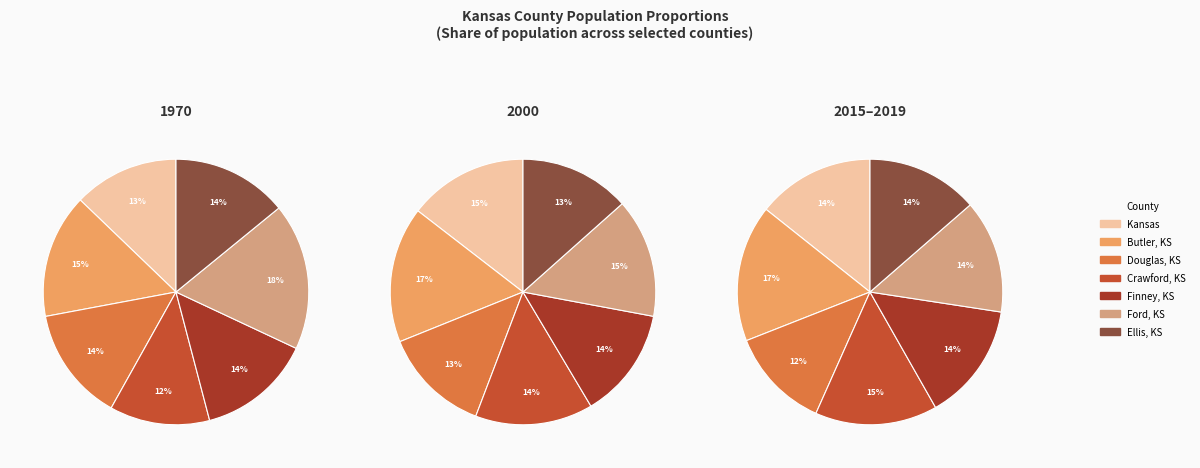

The Kansas slice represents 28% of the pie. True or false?

False